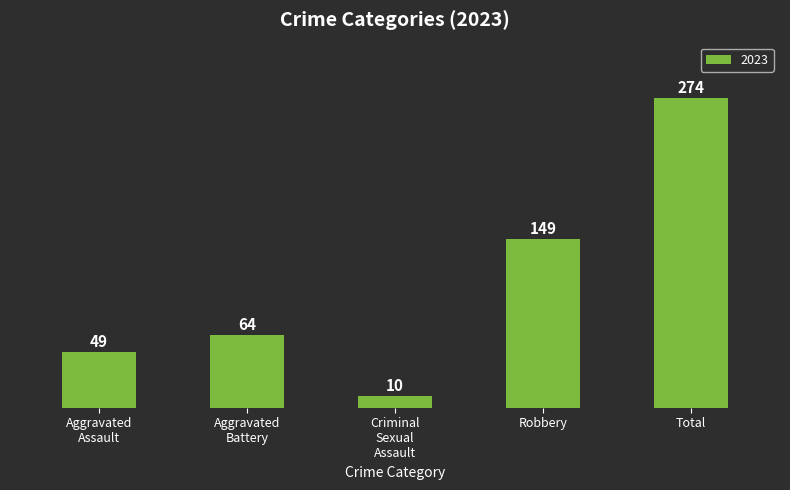

Is it true that the value at Total is 274?

True